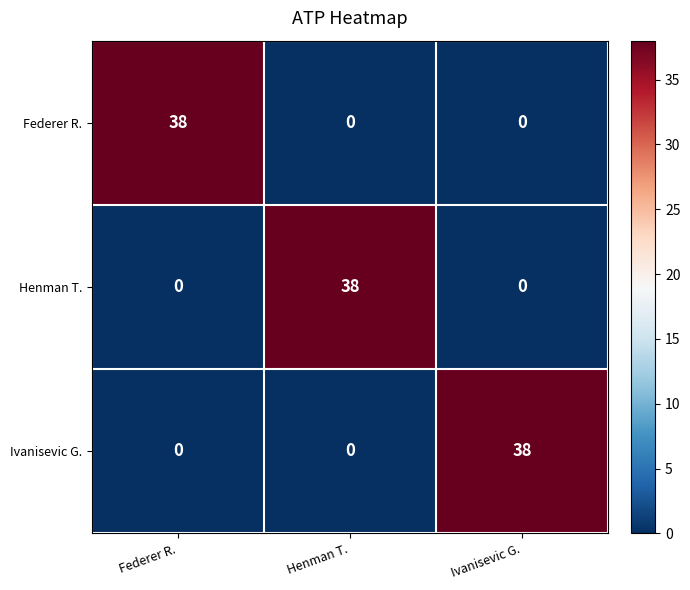

The Federer R. series shows 0 at Henman T.. True or false?

True